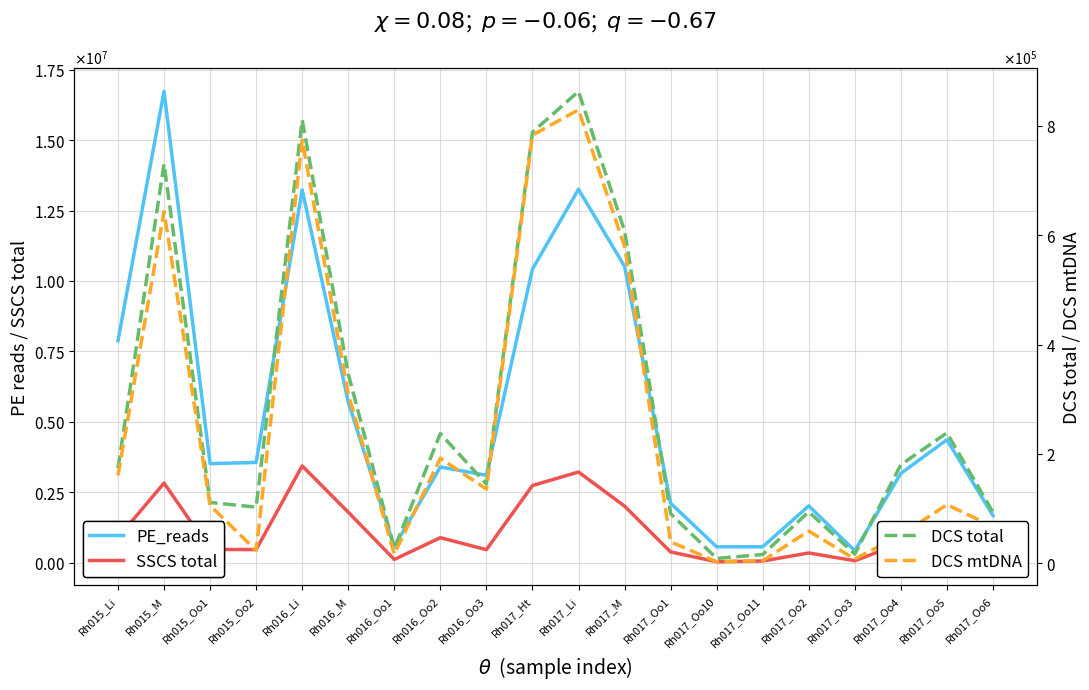

What value does the PE_reads series have at Rh017_Oo2, to the nearest 50?

2014100